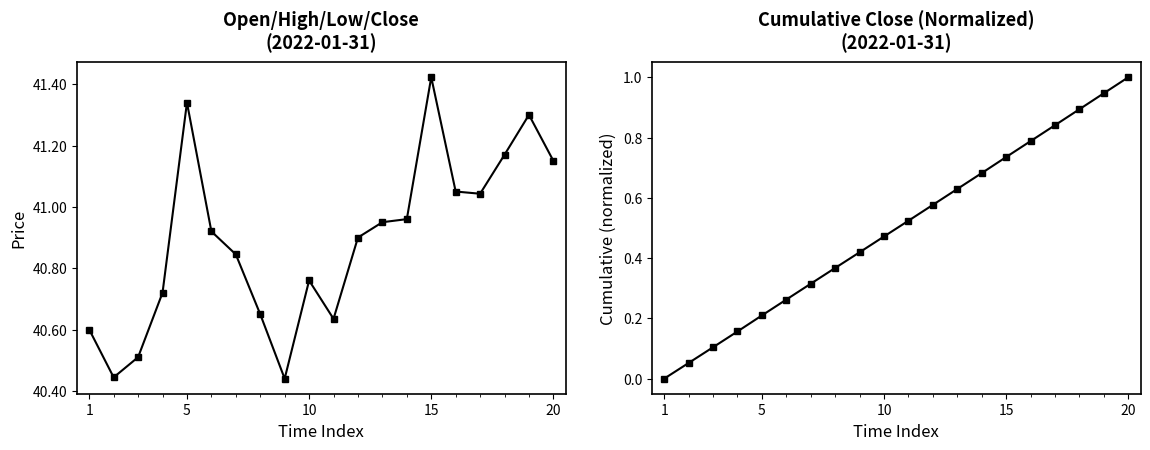

How many distinct data groups are displayed?

2